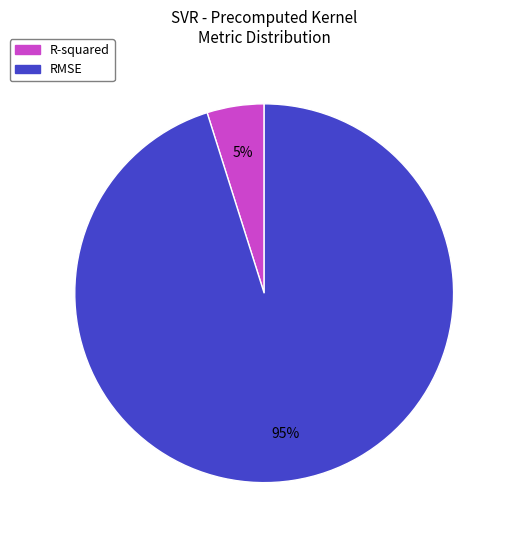

Count the number of slices in the pie.

2